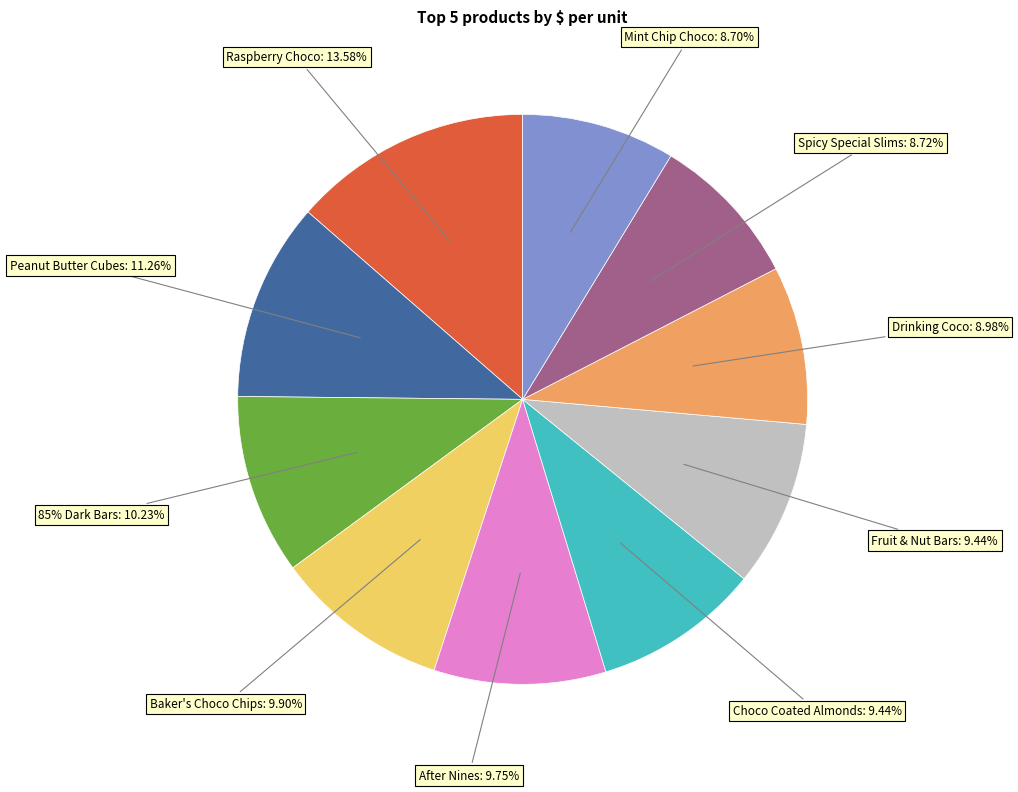

Is it true that Fruit & Nut Bars is 9% of the pie?

True